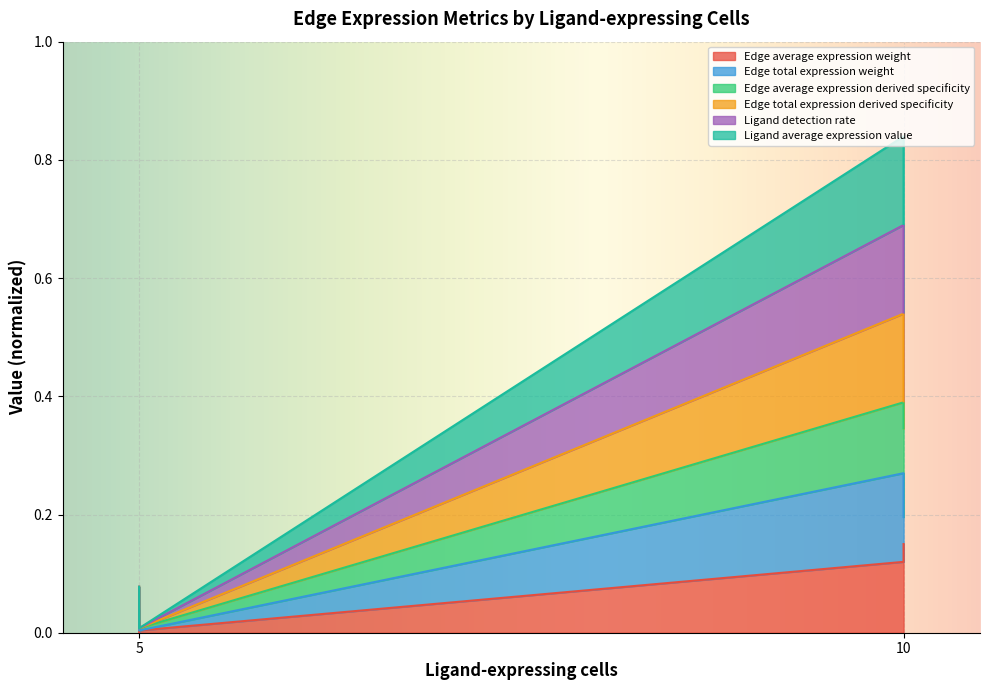

True or false: Edge average expression weight has a value of 0.2 at 5.

False